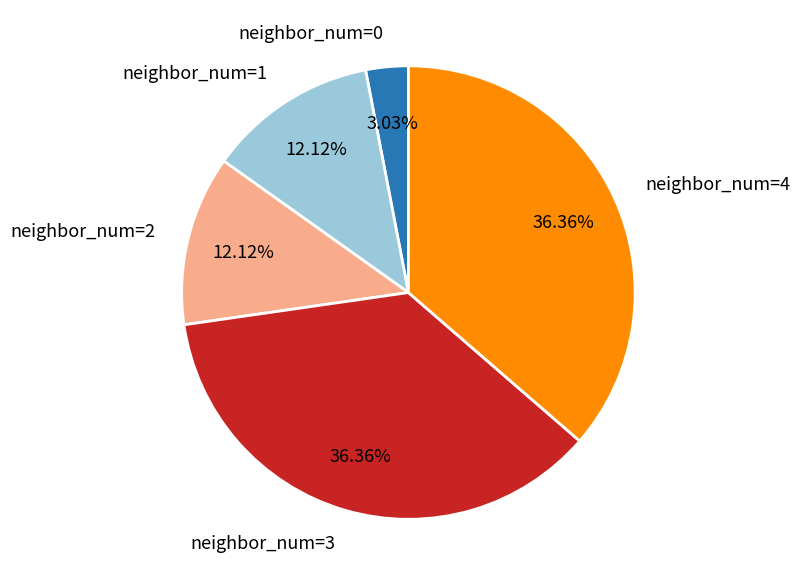

To the nearest percent, what is the difference between the largest and smallest slice percentages?

33%